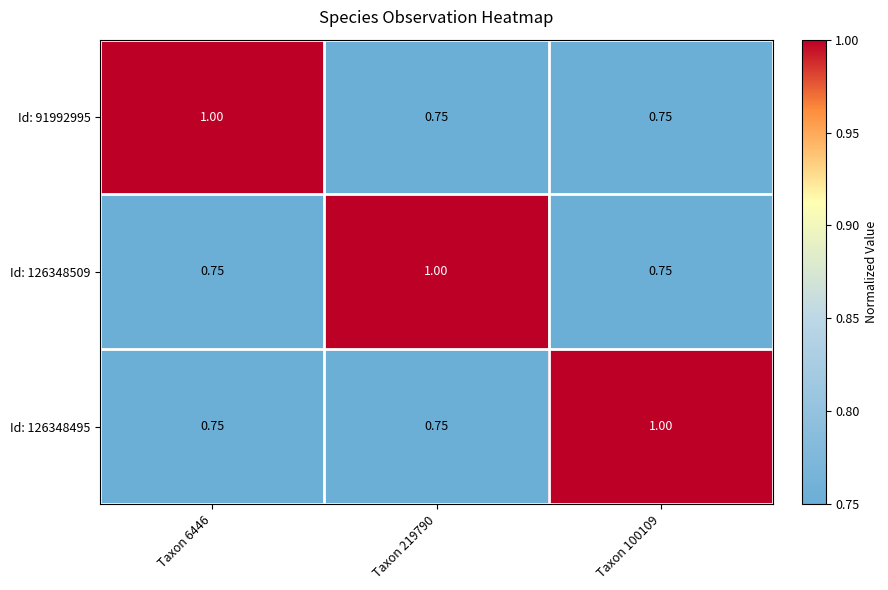

Which series has the largest range (max minus min)?

Id: 91992995